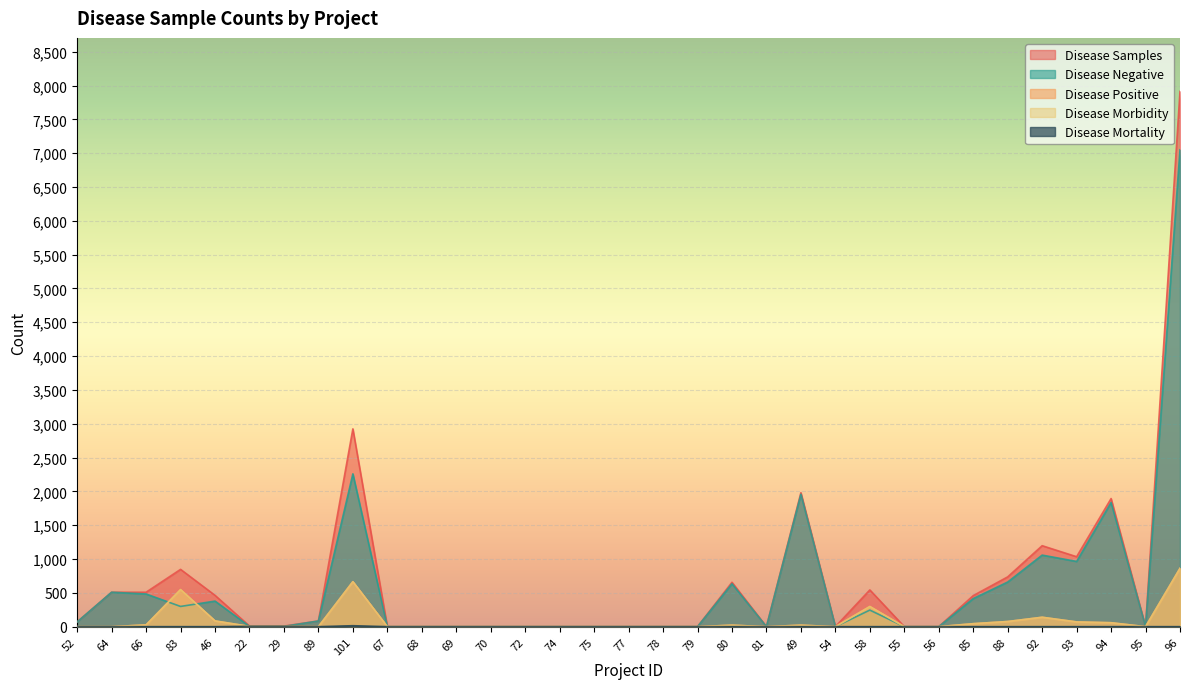

Between 67 and 58, which is larger?

58